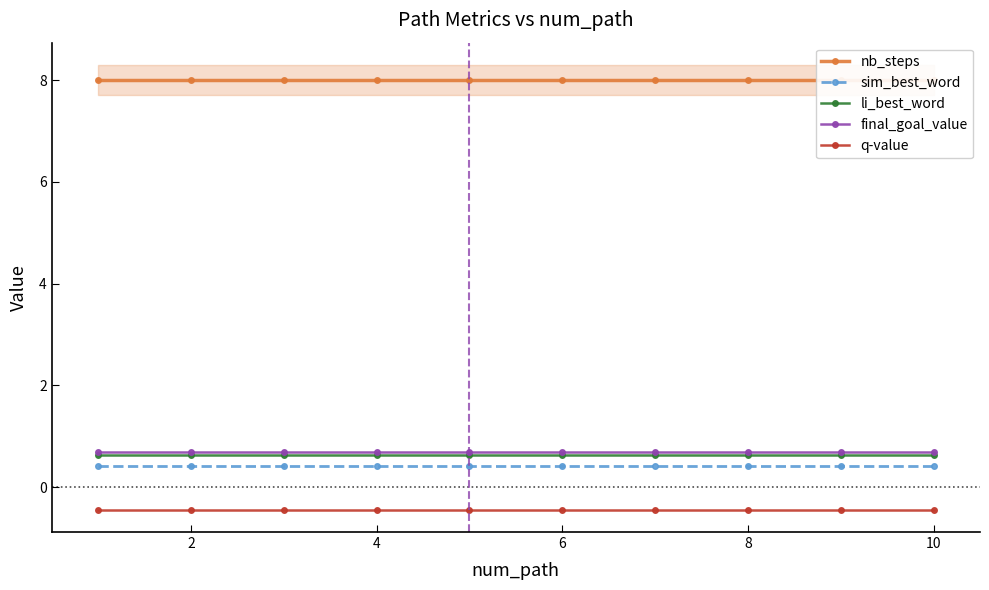

Is it true that q-value equals -0.4 at 10?

True